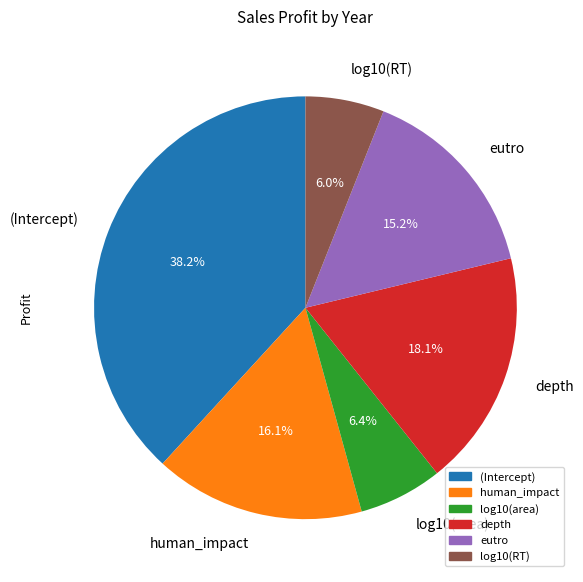

To the nearest percent, what is the combined percentage of log10(area) and (Intercept)?

45%